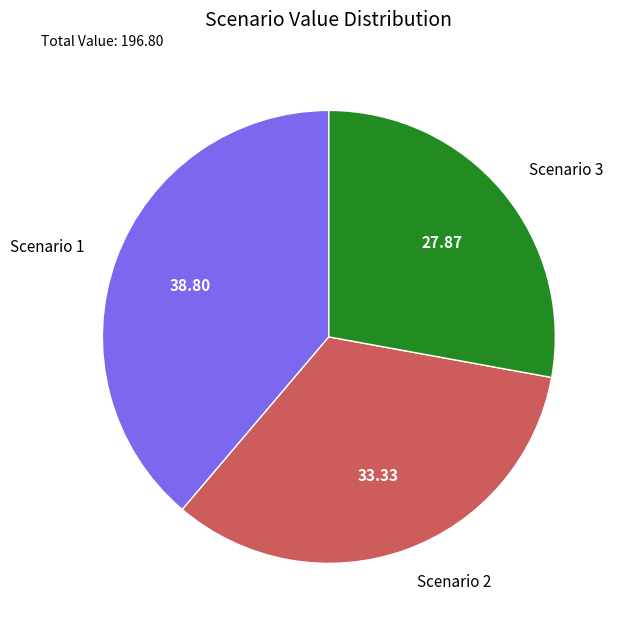

Does any single category account for the majority?

No